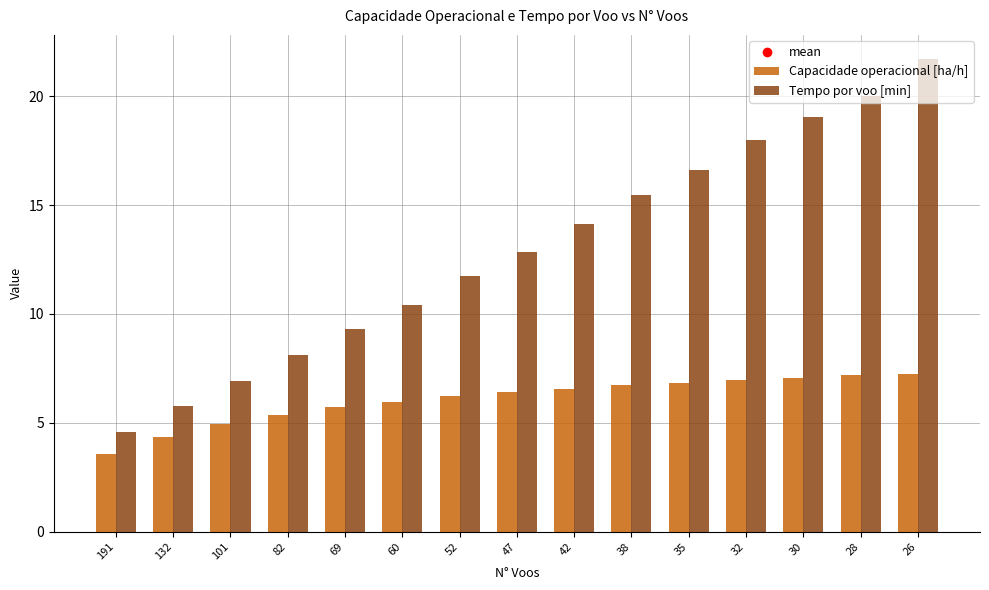

What is the average value of the Capacidade operacional [ha/h] series?

6.1